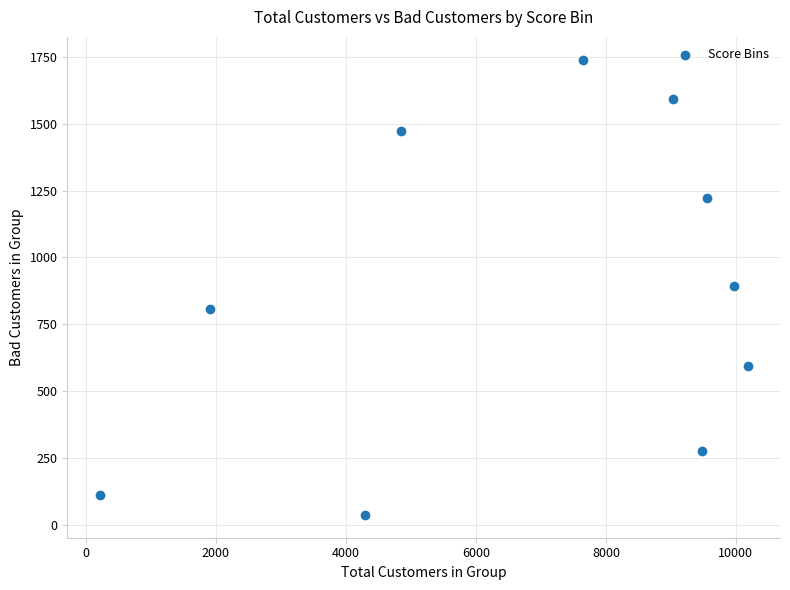

What is the range of X values (max minus min)?

9969